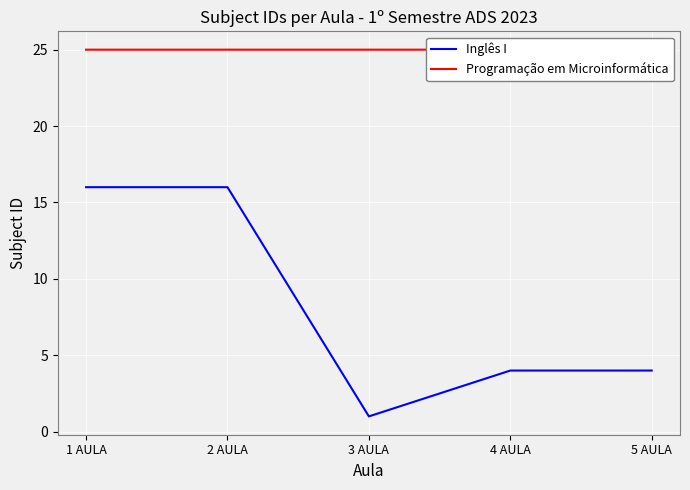

Which series has the widest spread of values?

Inglês I